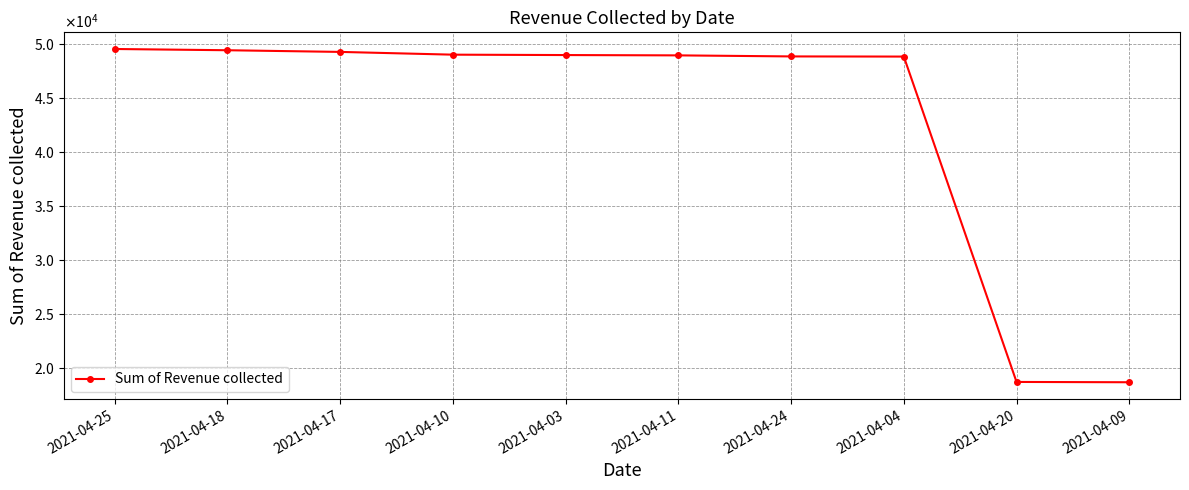

What is the difference between the maximum and minimum values?

30782